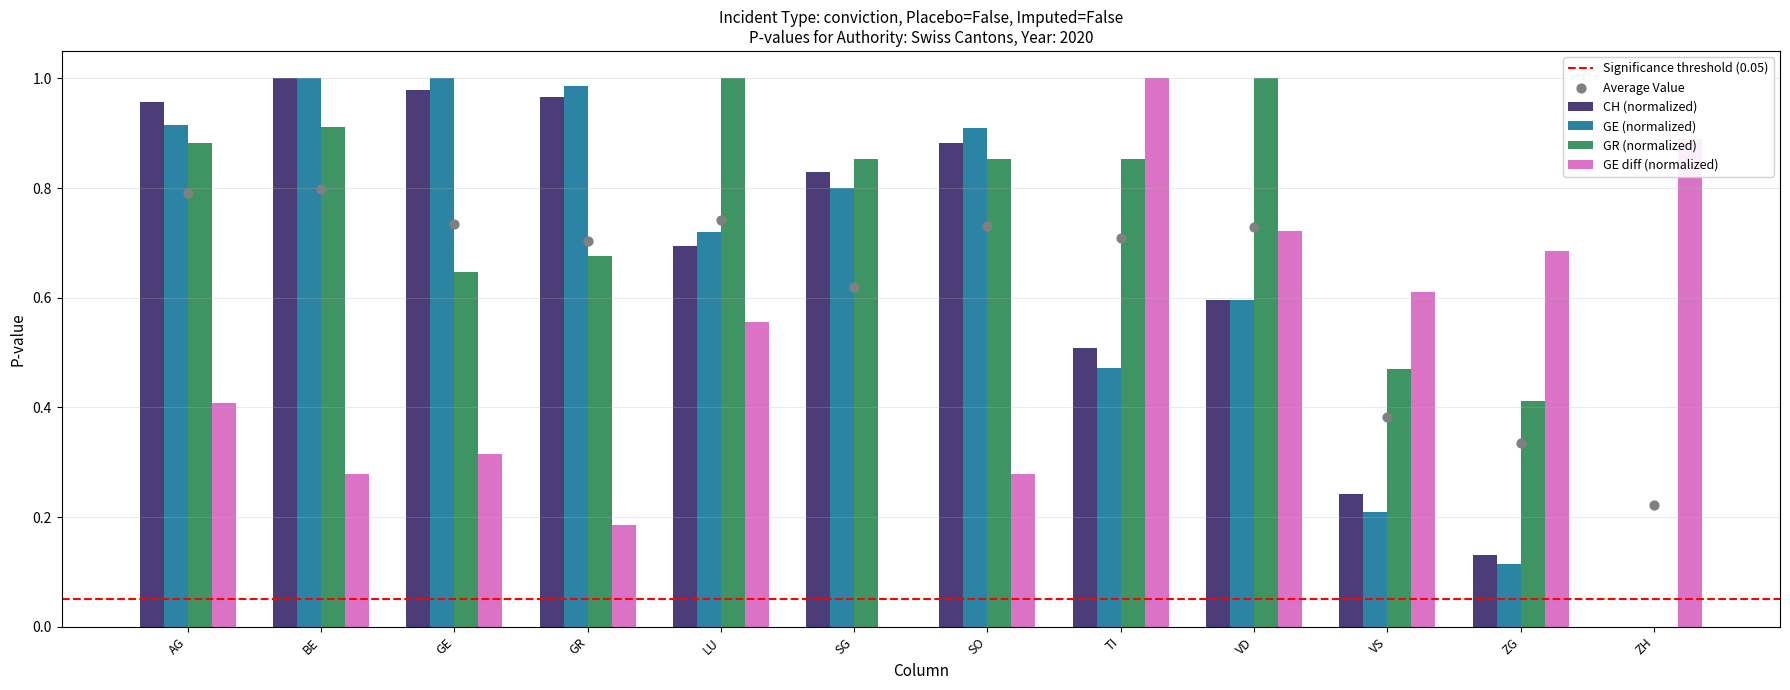

At how many categories does at least one series exceed 0?

12